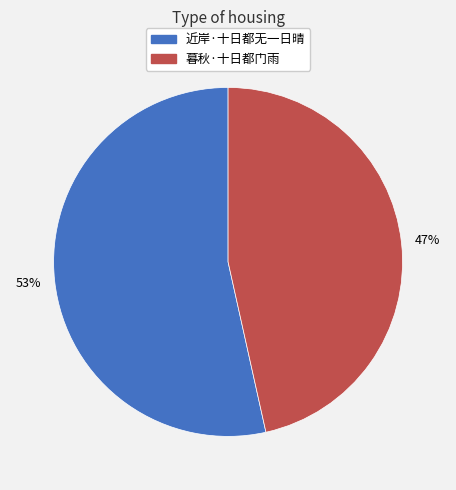

What percentage is the 近岸·十日都无一日晴 slice, to the nearest percent?

53%